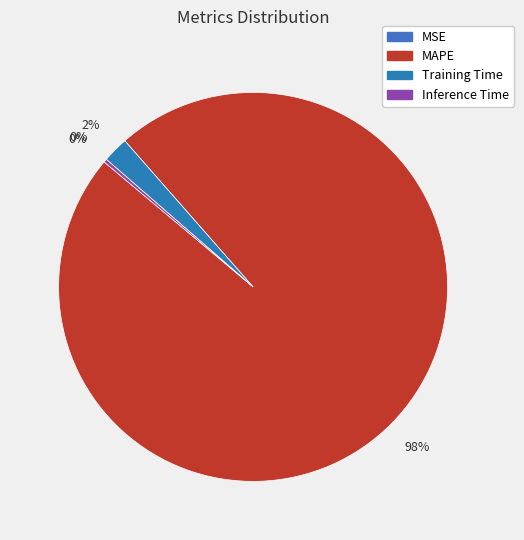

What percentage is the Training Time slice, to the nearest percent?

2%